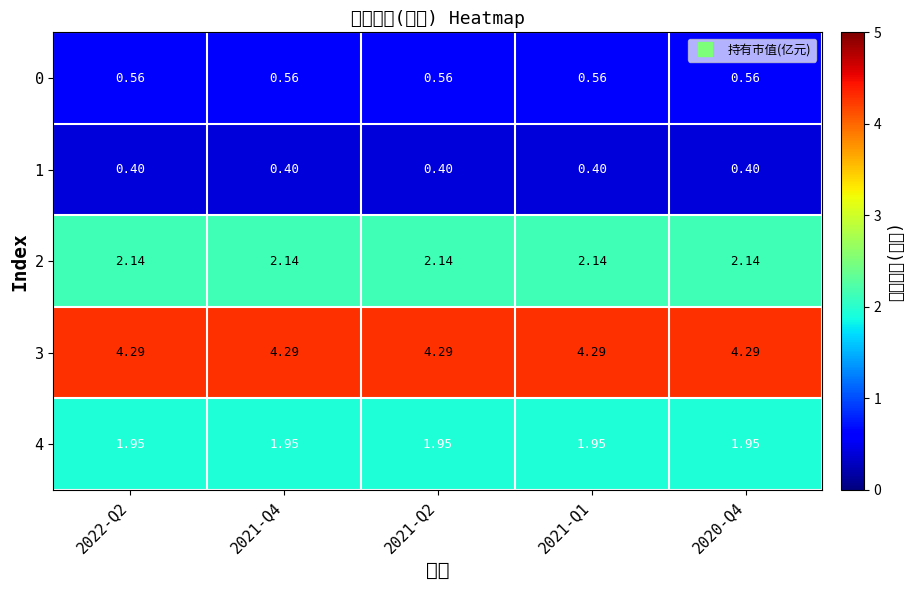

Reading left to right, transcribe all the data shown in this chart.

0: 2022-Q2=0.6	2021-Q4=0.6	2021-Q2=0.6	2021-Q1=0.6	2020-Q4=0.6
1: 2022-Q2=0.4	2021-Q4=0.4	2021-Q2=0.4	2021-Q1=0.4	2020-Q4=0.4
2: 2022-Q2=2.1	2021-Q4=2.1	2021-Q2=2.1	2021-Q1=2.1	2020-Q4=2.1
3: 2022-Q2=4.3	2021-Q4=4.3	2021-Q2=4.3	2021-Q1=4.3	2020-Q4=4.3
4: 2022-Q2=1.9	2021-Q4=1.9	2021-Q2=1.9	2021-Q1=1.9	2020-Q4=1.9